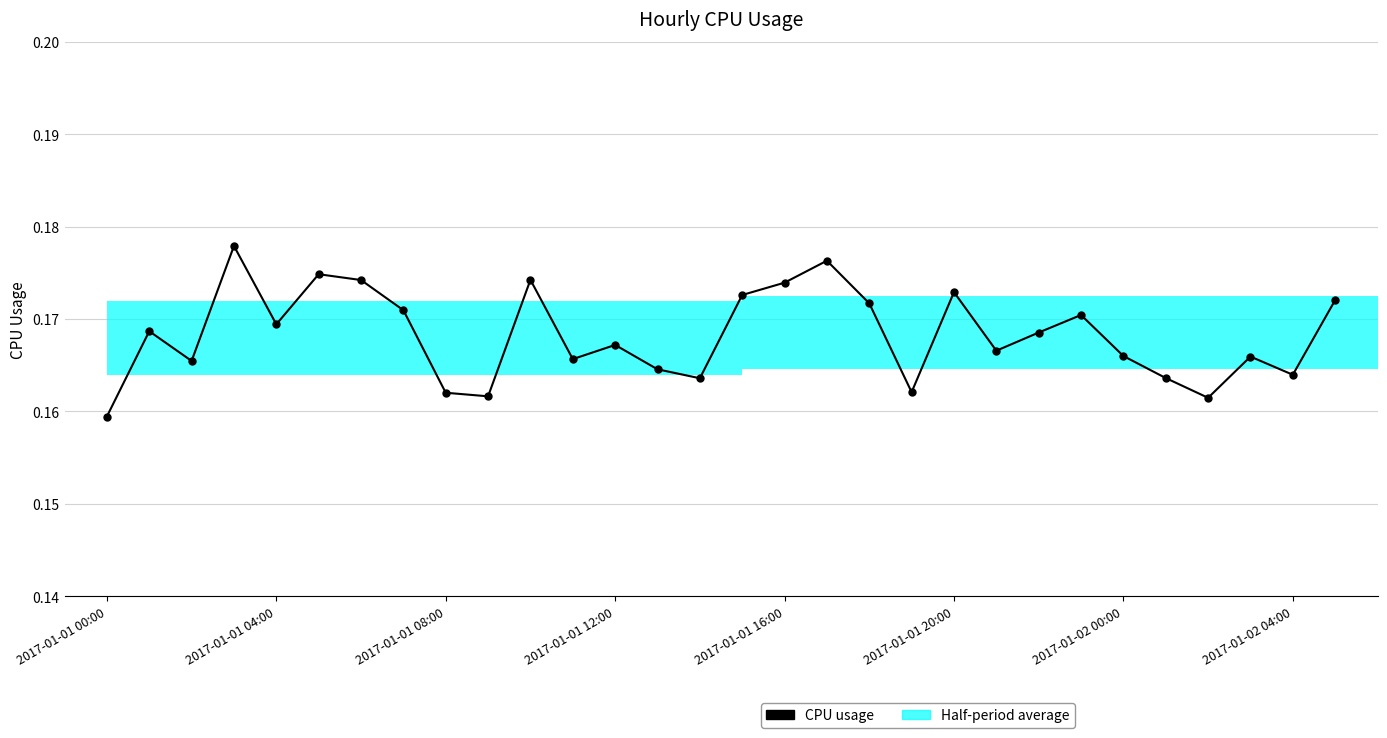

The value at 2017-01-01 20:00 is 0.3. True or false?

False